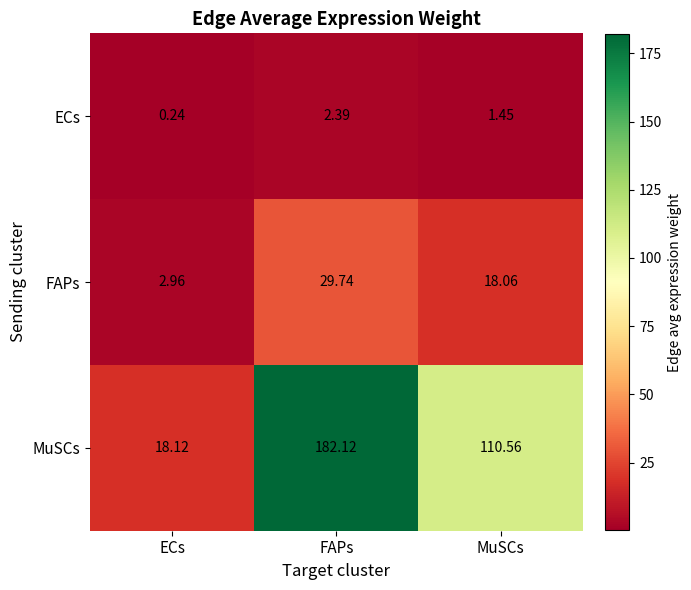

What is the total value across all series at MuSCs?

130.1